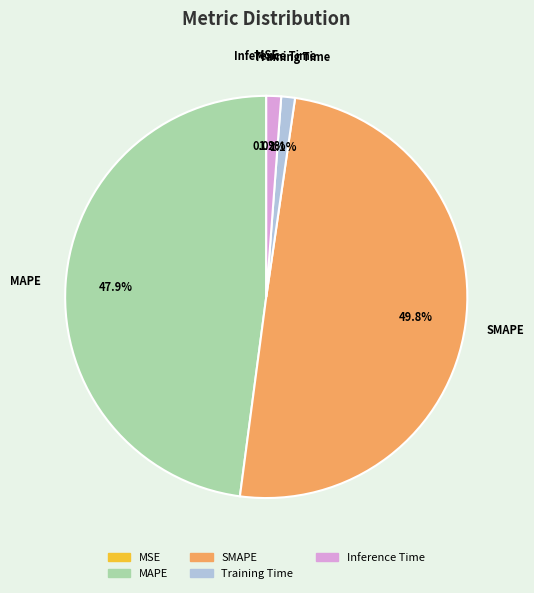

Which slice is the largest?

SMAPE